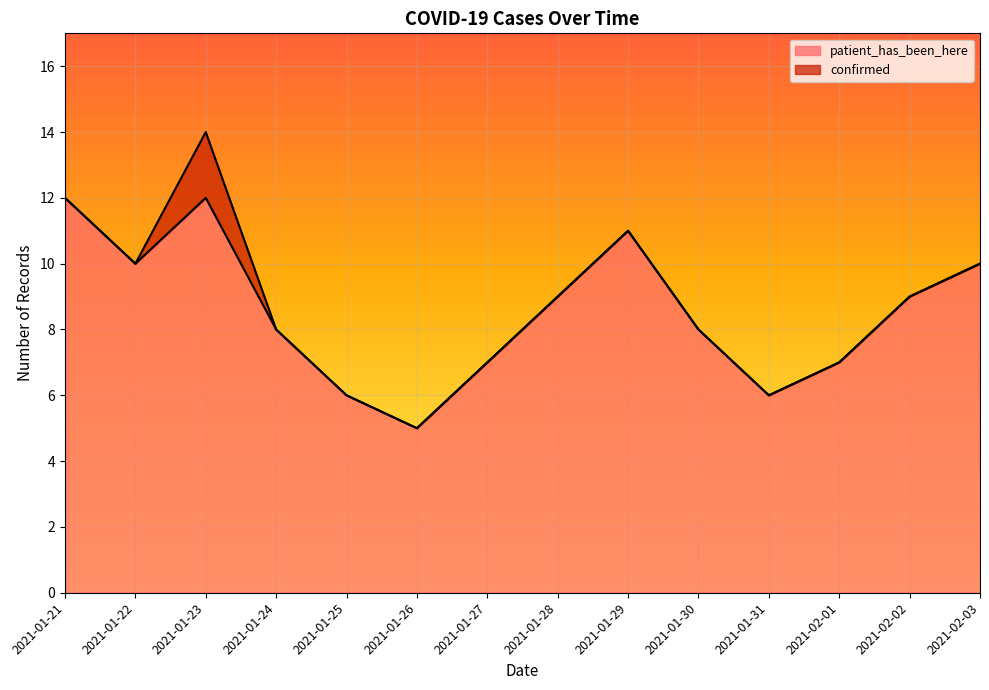

What is the difference between the second highest and second lowest values?

6